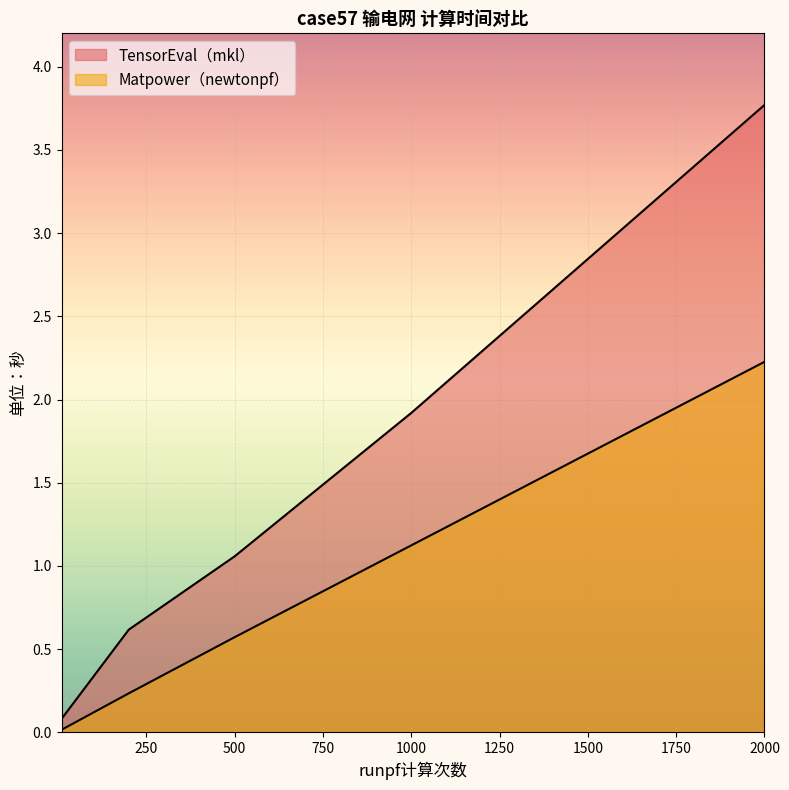

True or false: Matpower（newtonpf） and TensorEval（mkl） intersect in this chart.

False